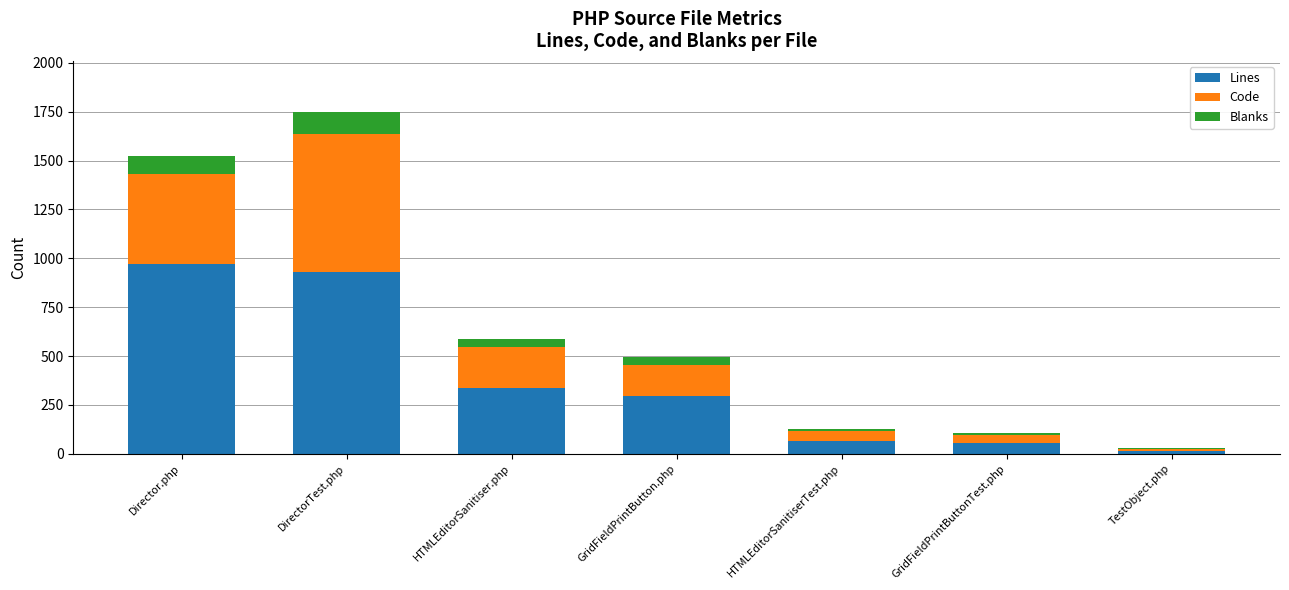

What is the highest value of the Lines series?

973